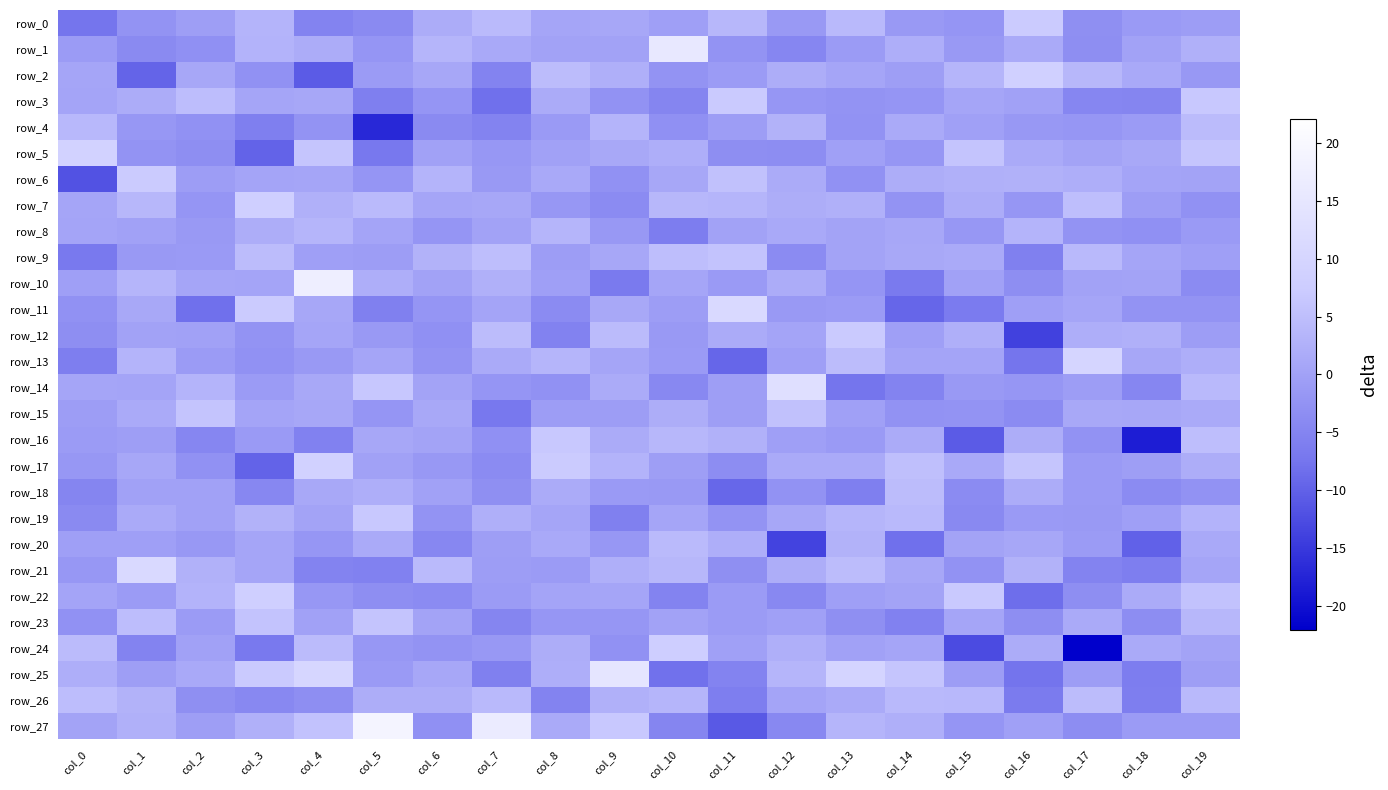

At which category does the chart reach its minimum across all series?

col_17